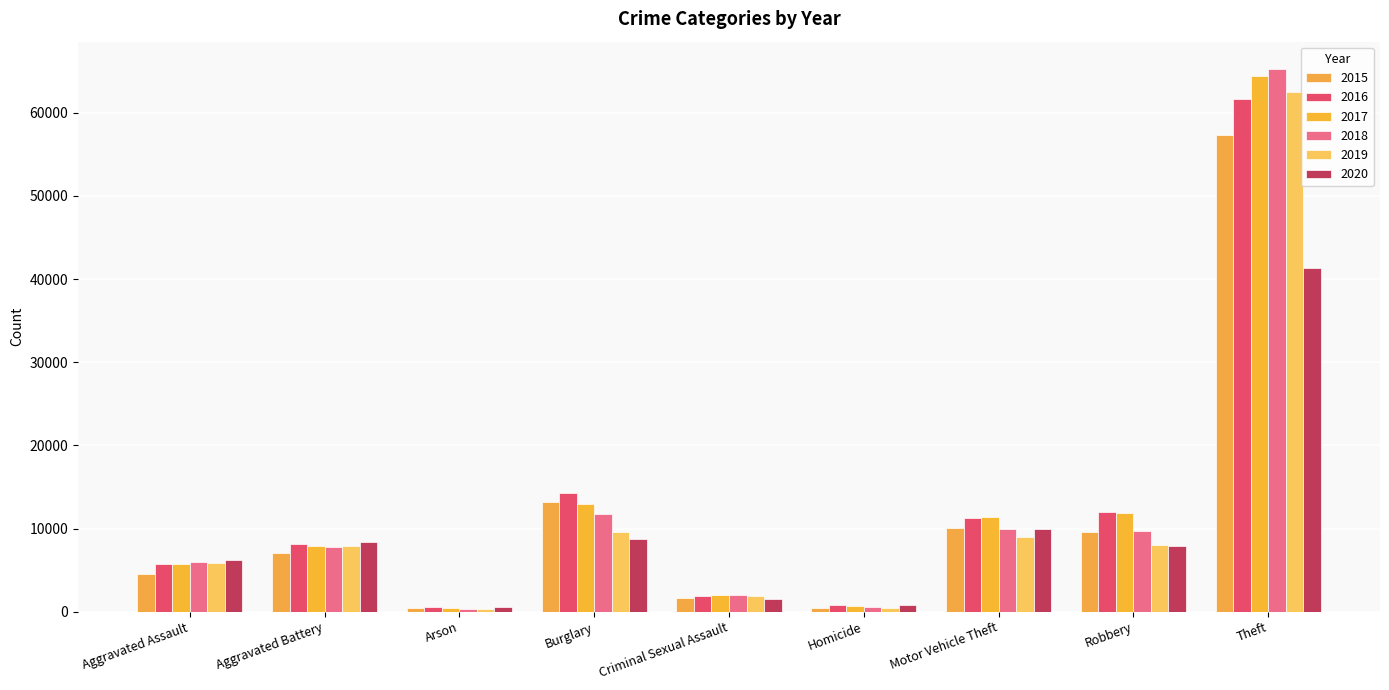

What position from the left is Homicide?

6